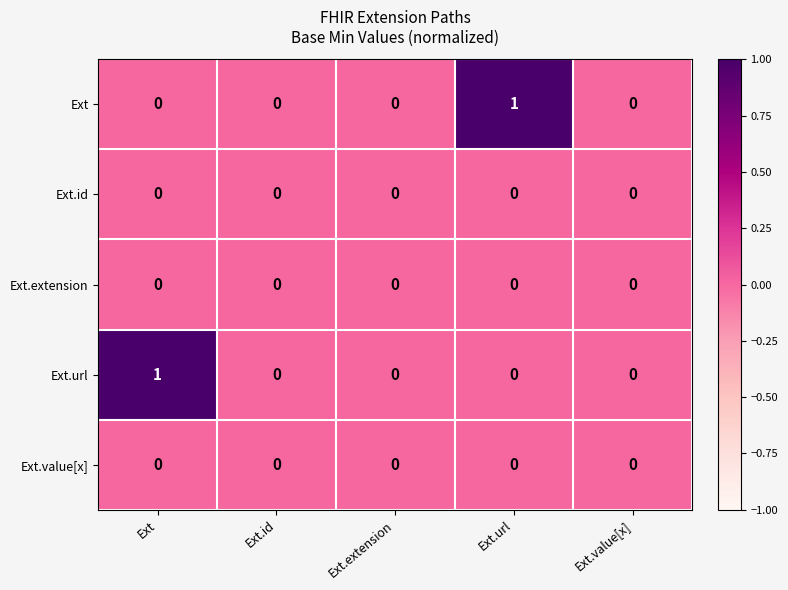

True or false: Ext.extension has a value of 0 at Ext.extension.

True